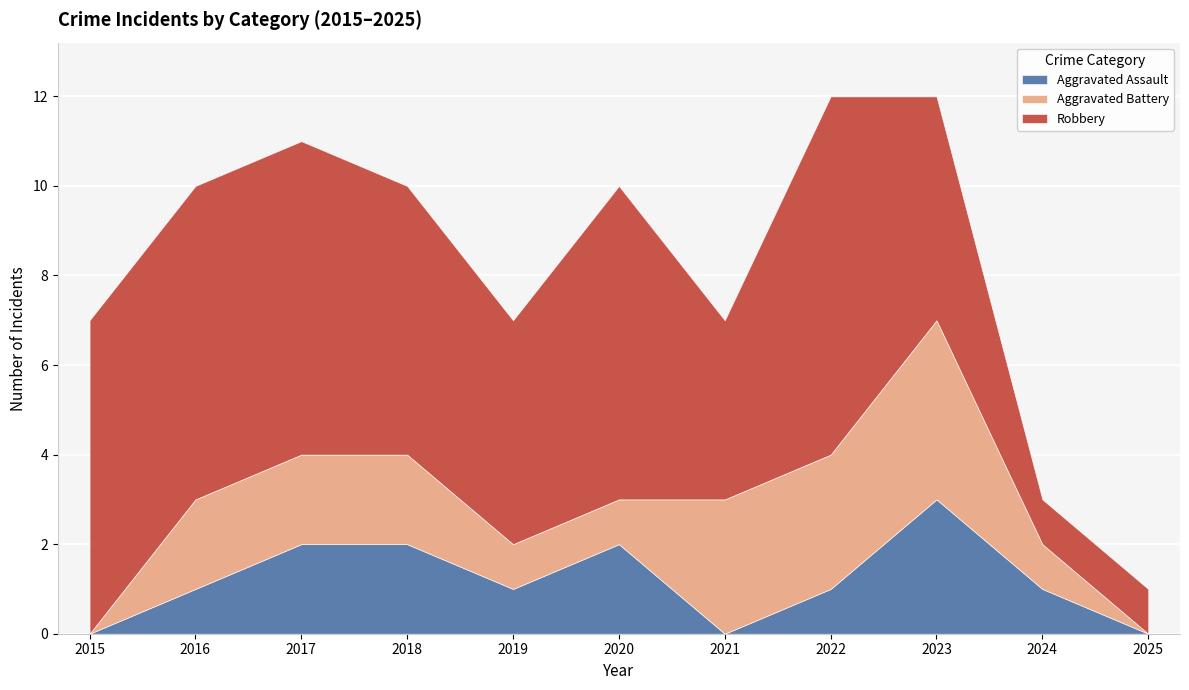

Between 2015 and 2021, which series saw the biggest shift?

Aggravated Battery